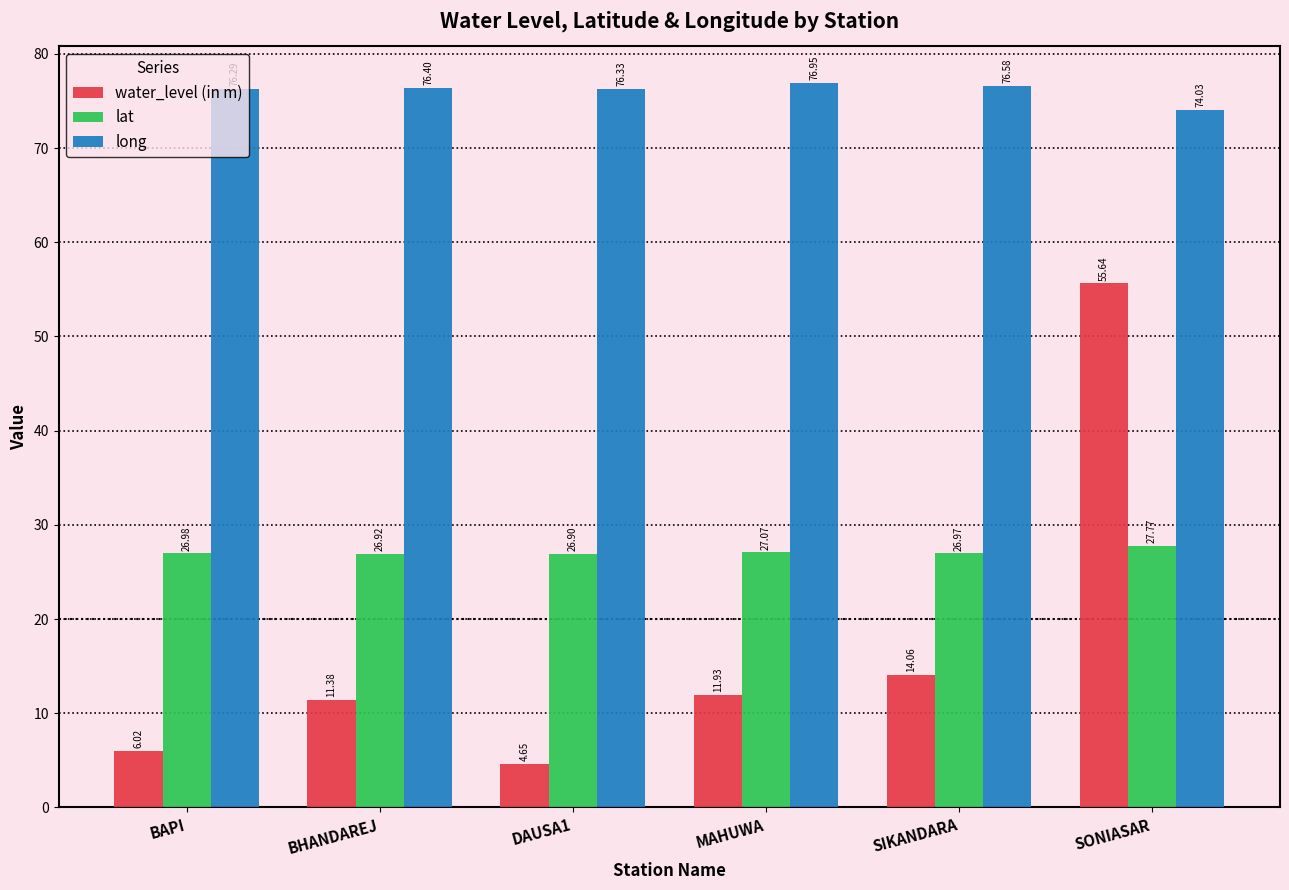

At which label is long closest to 75?

SONIASAR